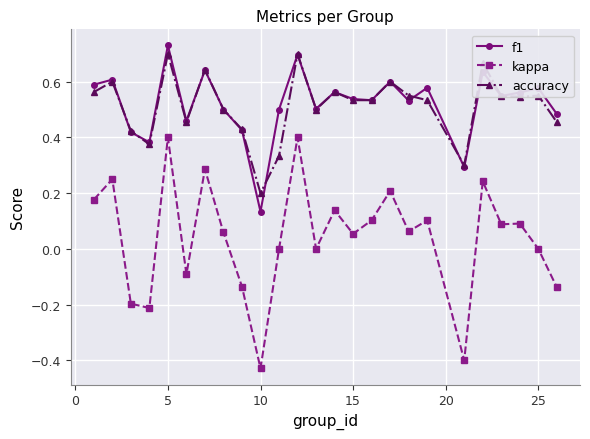

How many categories are shown in the chart?

25